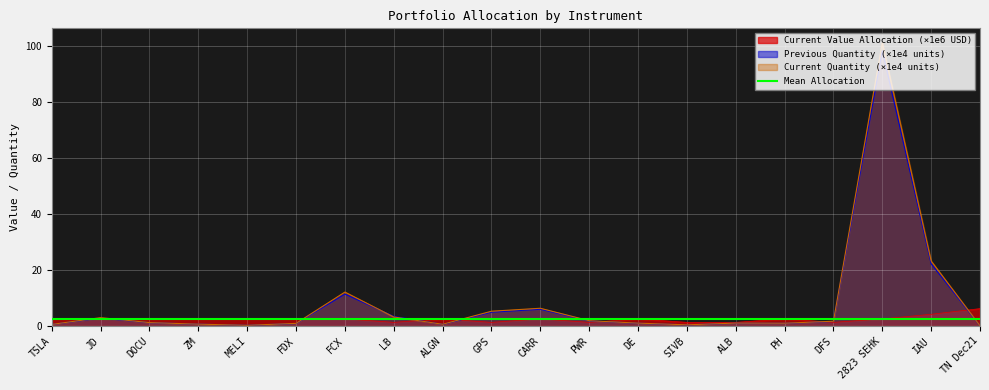

After their last crossing, which series has the higher values: Current Quantity or Current Value Allocation?

Current Value Allocation